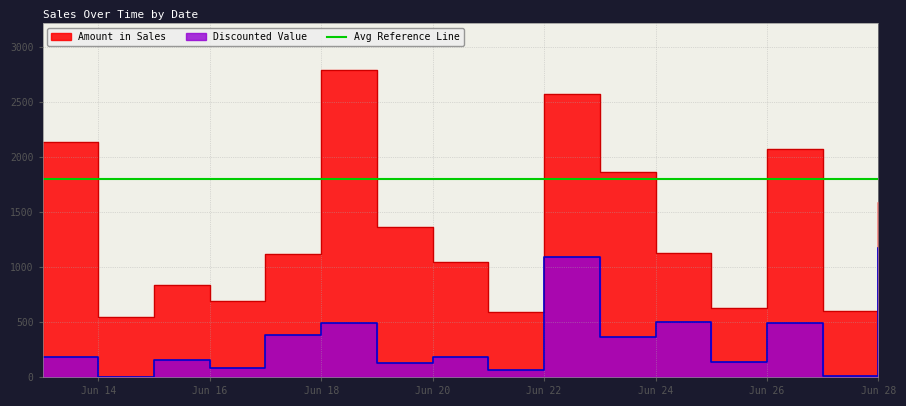

At 2022-06-21, list the series in order from largest to smallest.

Amount in Sales, Discounted Value